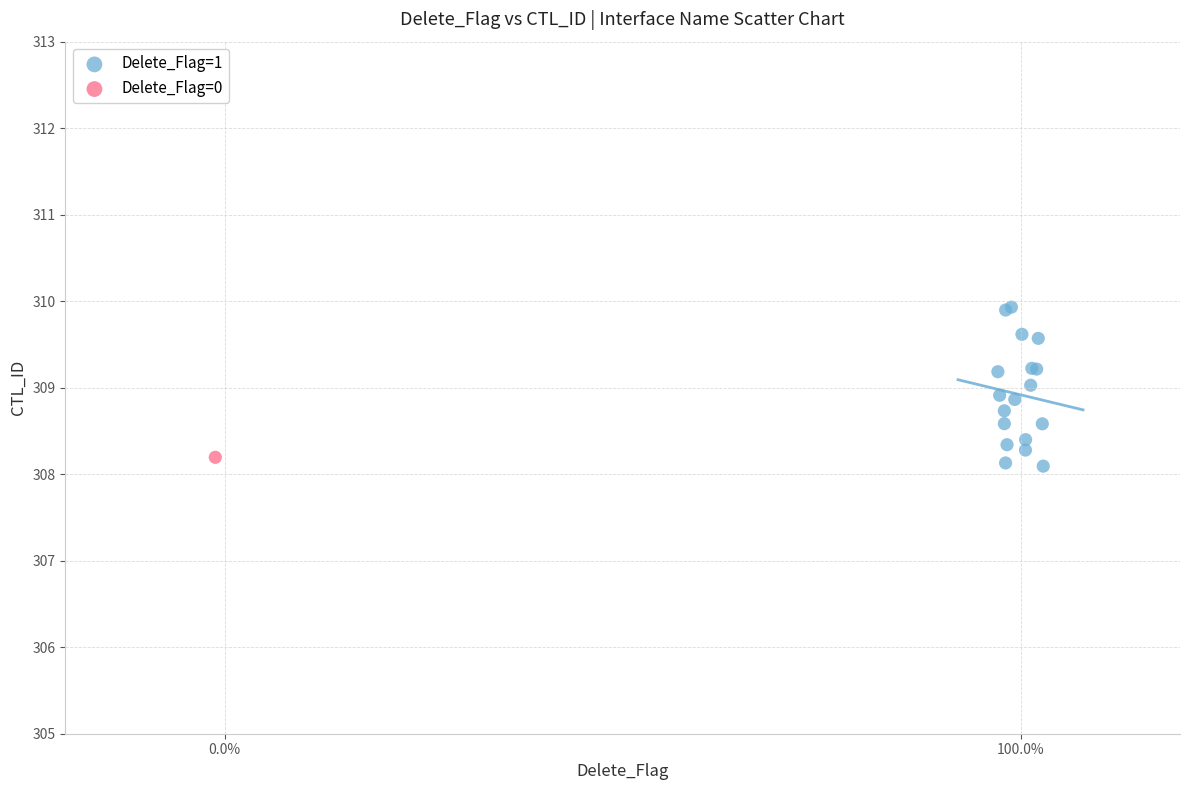

What are all the series names shown in the legend?

Delete_Flag=1, Delete_Flag=0